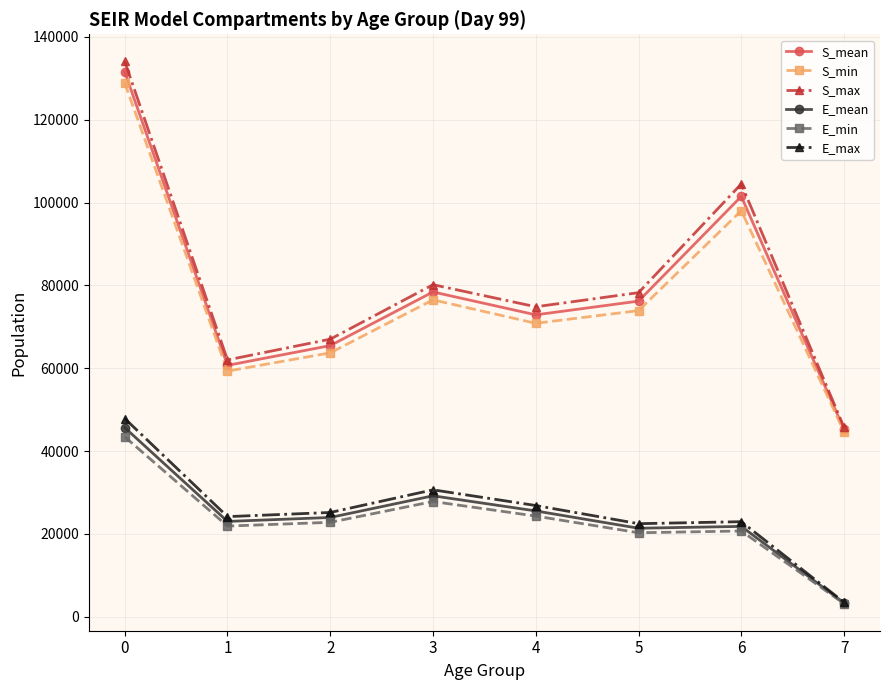

True or false: S_max has more than 1 interior local peaks.

True